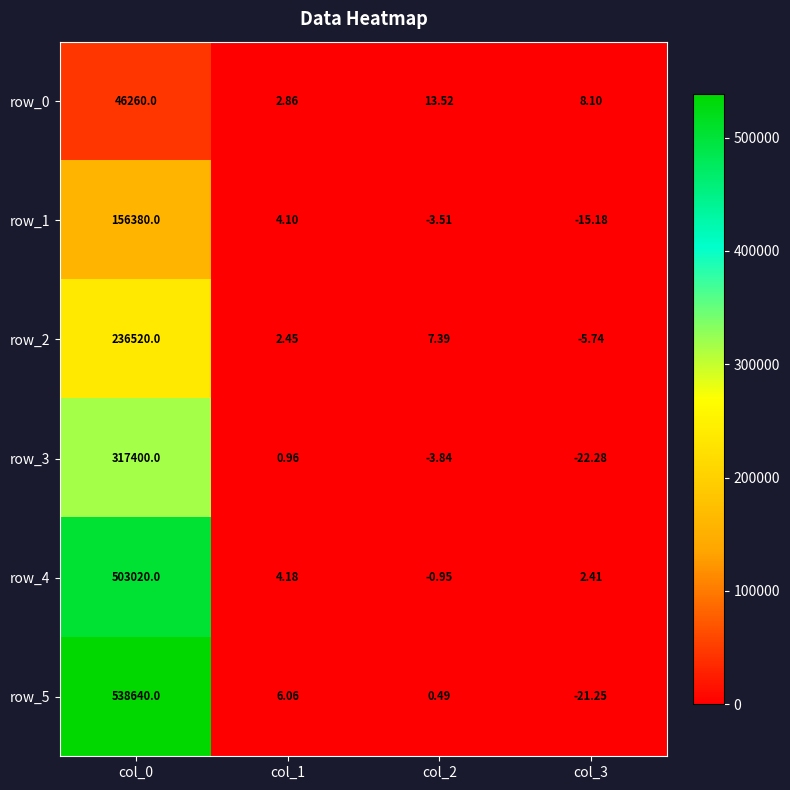

At which category is the sum across all series the highest?

col_0